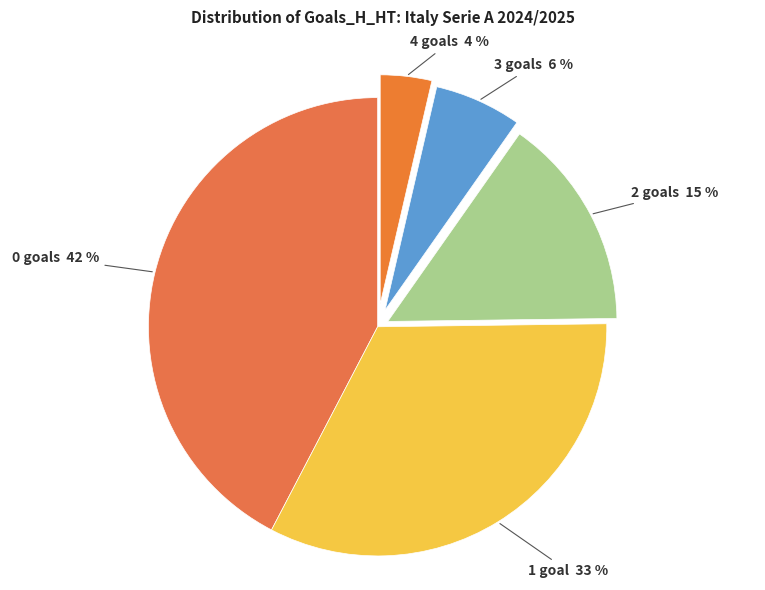

Combined, do 0 goals 42 % and 1 goal 33 % account for over 50%?

Yes